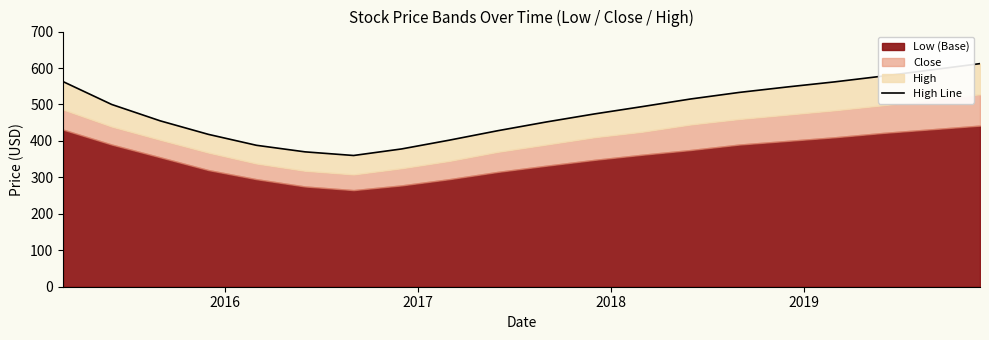

What is the minimum value shown in the chart?

360.0